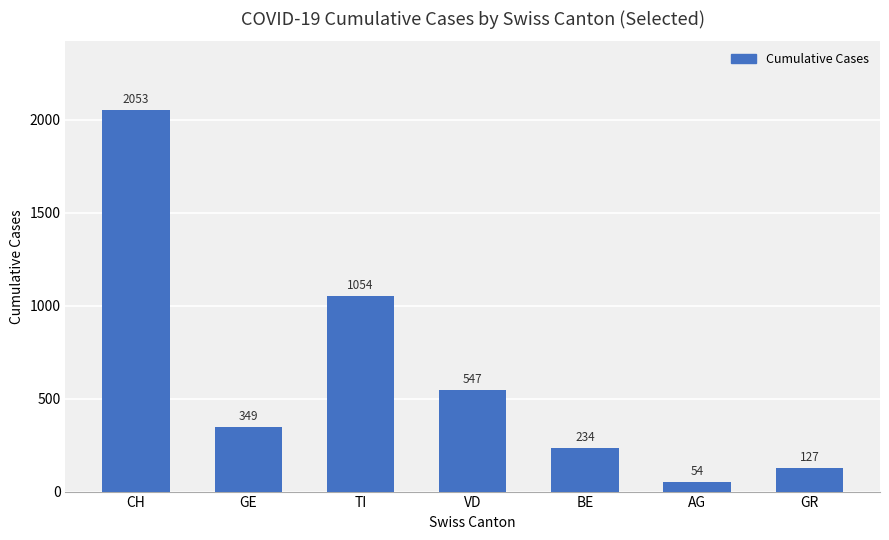

Count the number of data series in this chart.

1